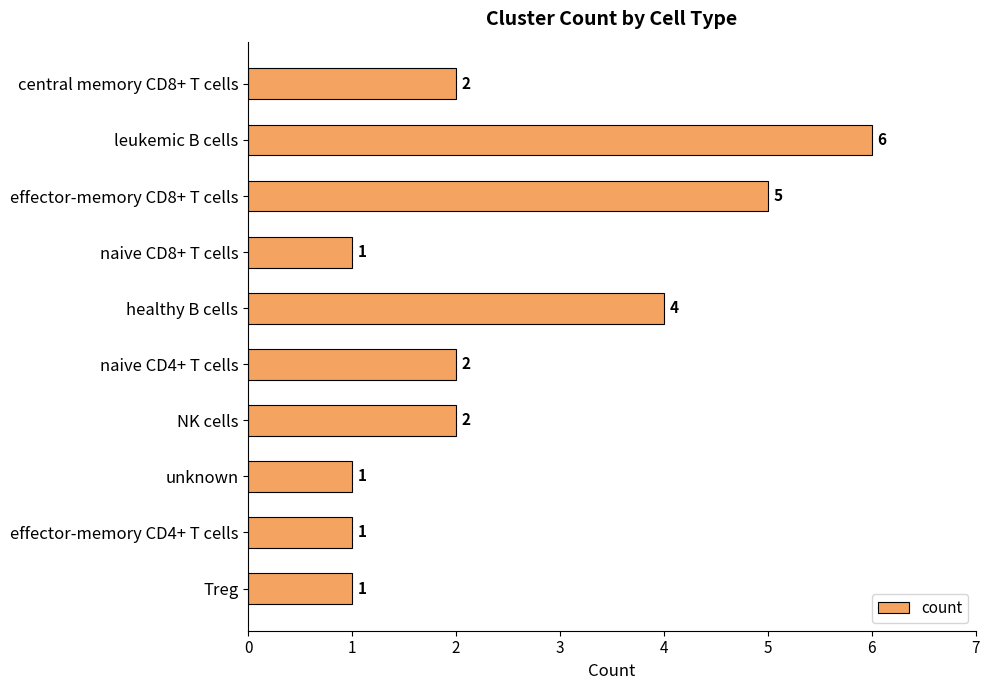

How many data points are less than 2?

4